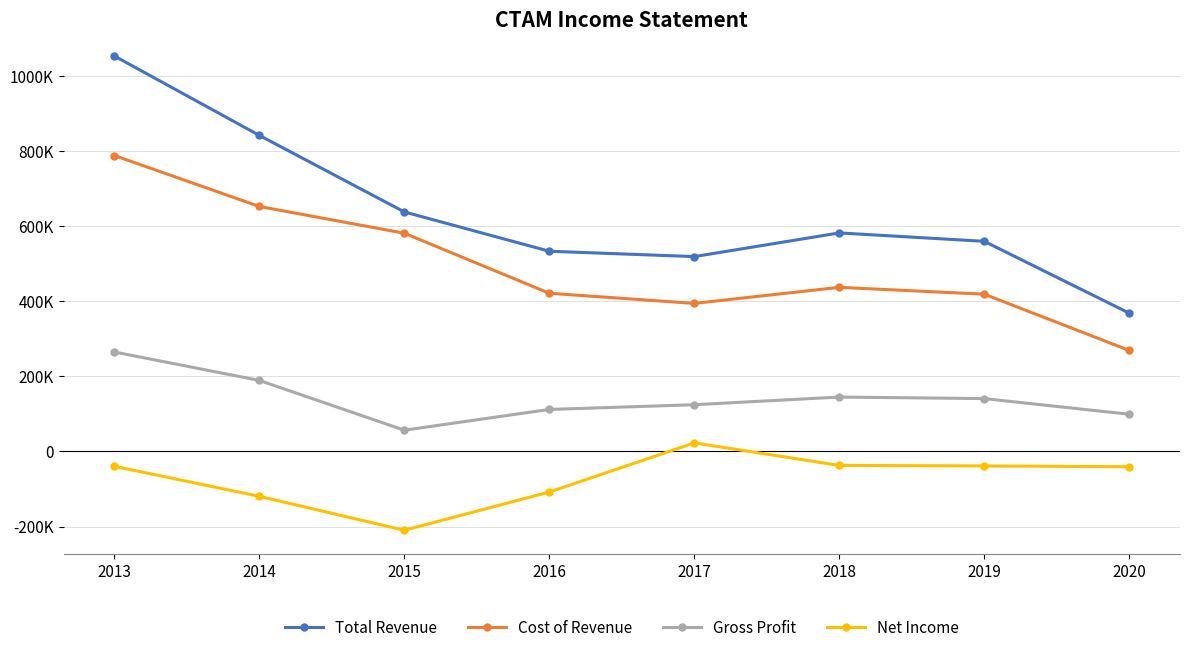

Reading left to right, list all the values displayed in this chart.

Total Revenue: 2013=1053100	2014=841700	2015=637900	2016=533200	2017=518900	2018=582000	2019=559600	2020=368300
Cost of Revenue: 2013=788100	2014=652400	2015=581200	2016=421300	2017=394300	2018=437100	2019=418800	2020=269100
Gross Profit: 2013=264900	2014=189200	2015=56700	2016=111900	2017=124500	2018=144900	2019=140800	2020=99100
Net Income: 2013=-39500	2014=-119400	2015=-209800	2016=-108000	2017=22900	2018=-37100	2019=-38500	2020=-40700